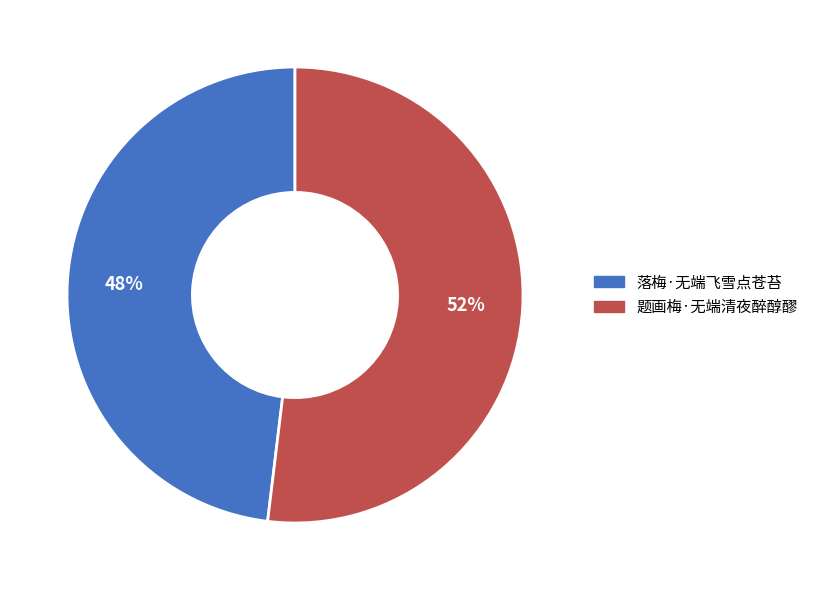

Which category has the biggest portion of the pie?

题画梅·无端清夜醉醇醪